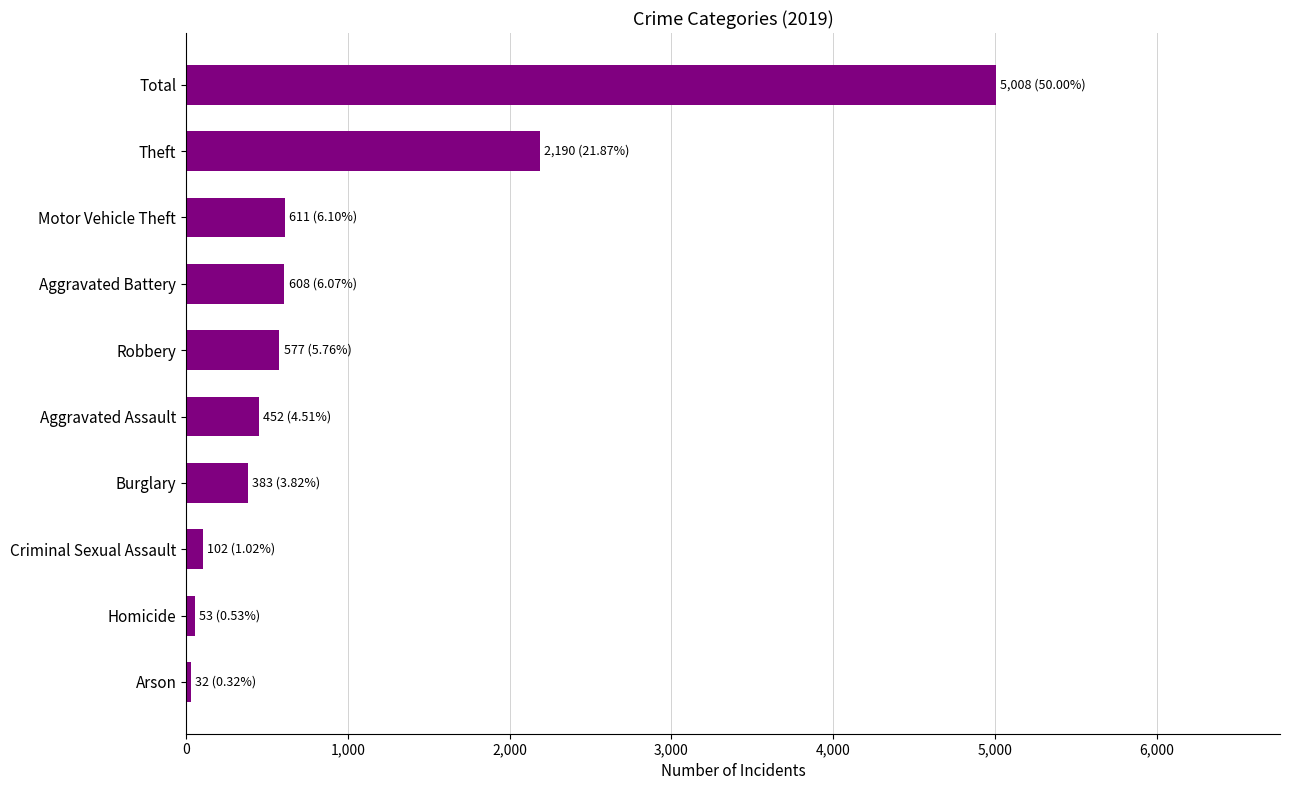

Where is the data nearest to the value 2520?

Theft